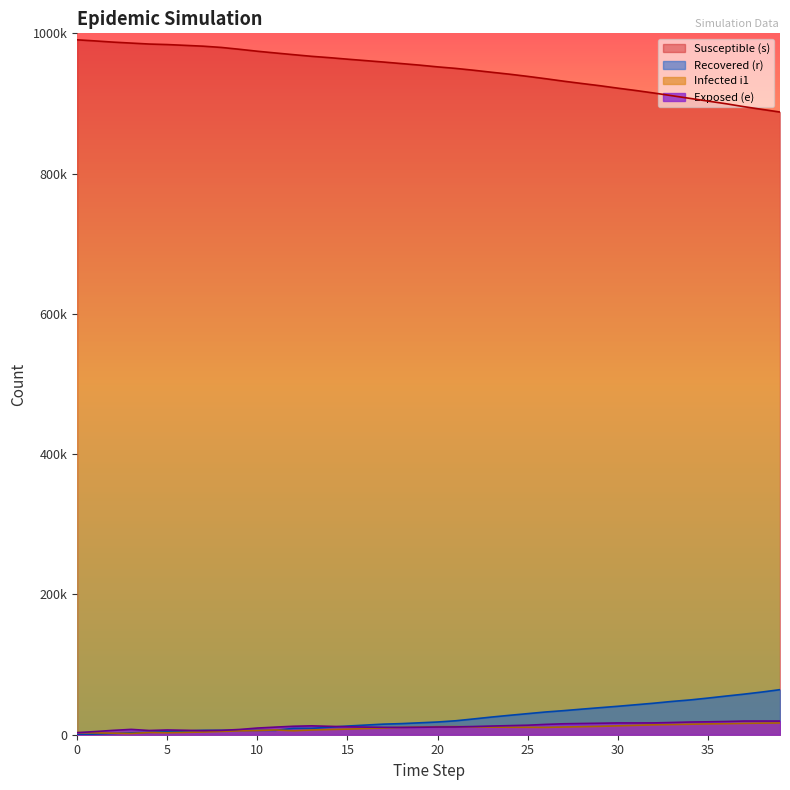

What are all the series names shown in the legend?

Susceptible (s), Recovered (r), Infected i1, Exposed (e)